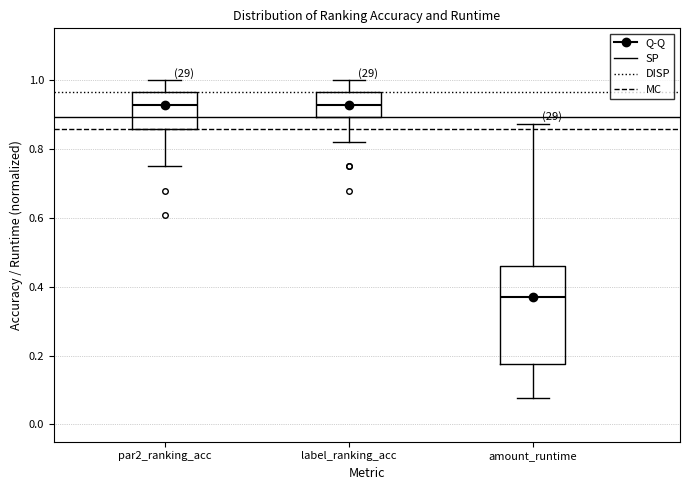

Reading left to right, read every box against the y-axis: the position of its median line, the range the box covers, and the ends of its whiskers. The values are not printed on the chart, so give them approximately, as read against the axis.

par2_ranking_acc: median 0.92, box 0.86 to 0.96, whiskers 0.76 to 1.00
label_ranking_acc: median 0.92, box 0.90 to 0.96, whiskers 0.82 to 1.00
amount_runtime: median 0.38, box 0.18 to 0.46, whiskers 0.08 to 0.88